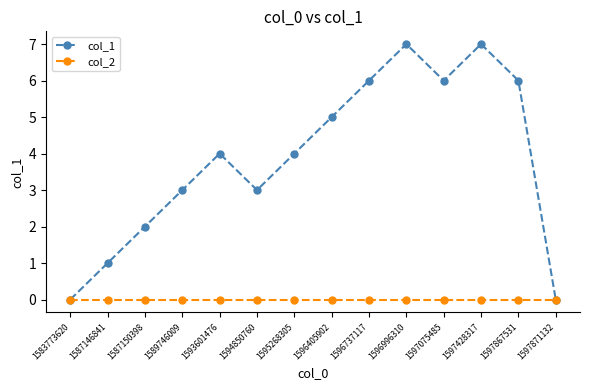

Rank the series at 1596737117 from lowest to highest value.

col_2, col_1